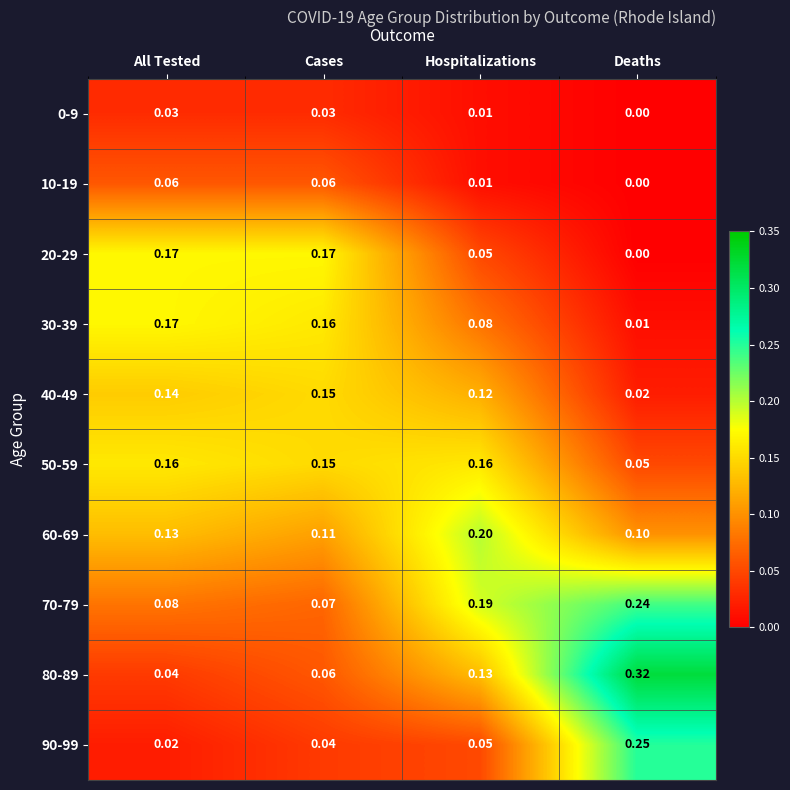

List the labels in order of 30-39 value, largest first.

All Tested, Cases, Hospitalizations, Deaths